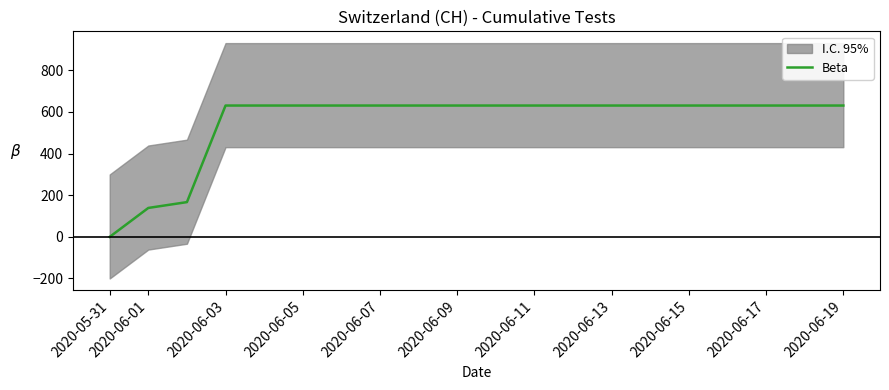

At which category does the chart reach its minimum across all series?

2020-05-31